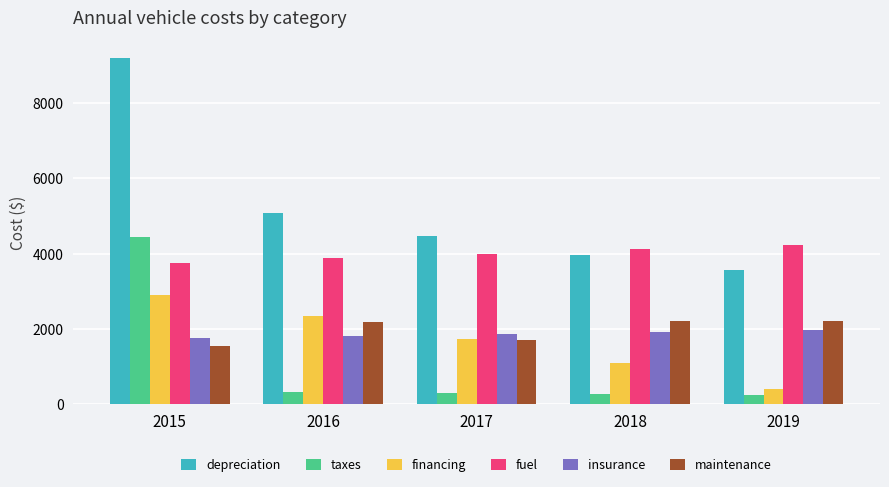

How many groups of bars are there?

5